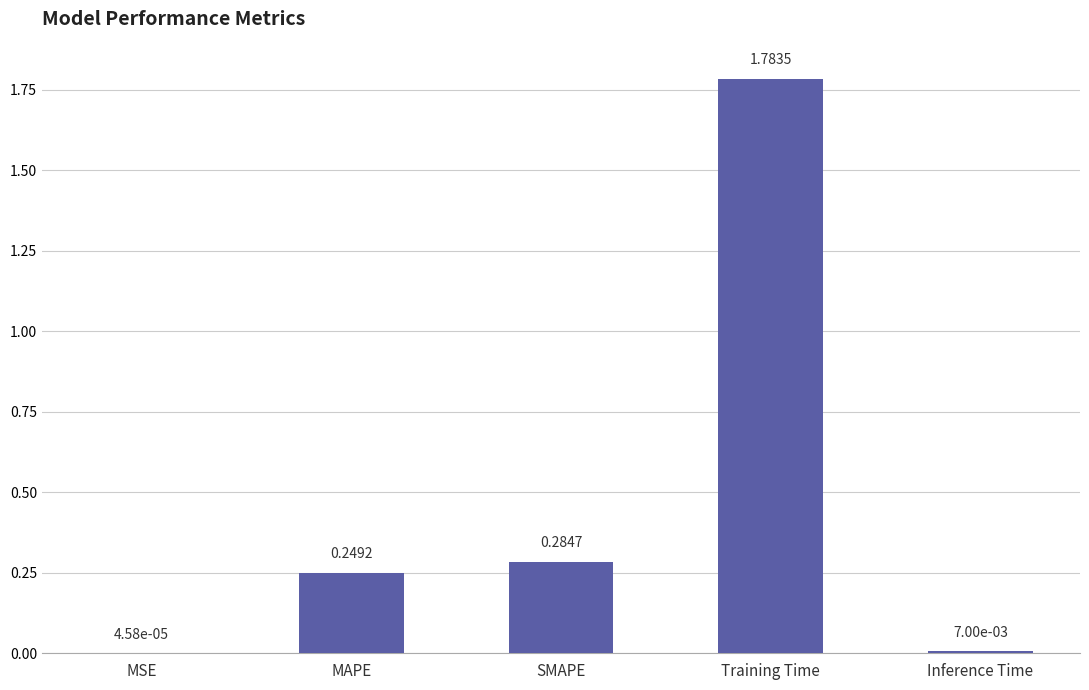

How many distinct data groups are displayed?

1